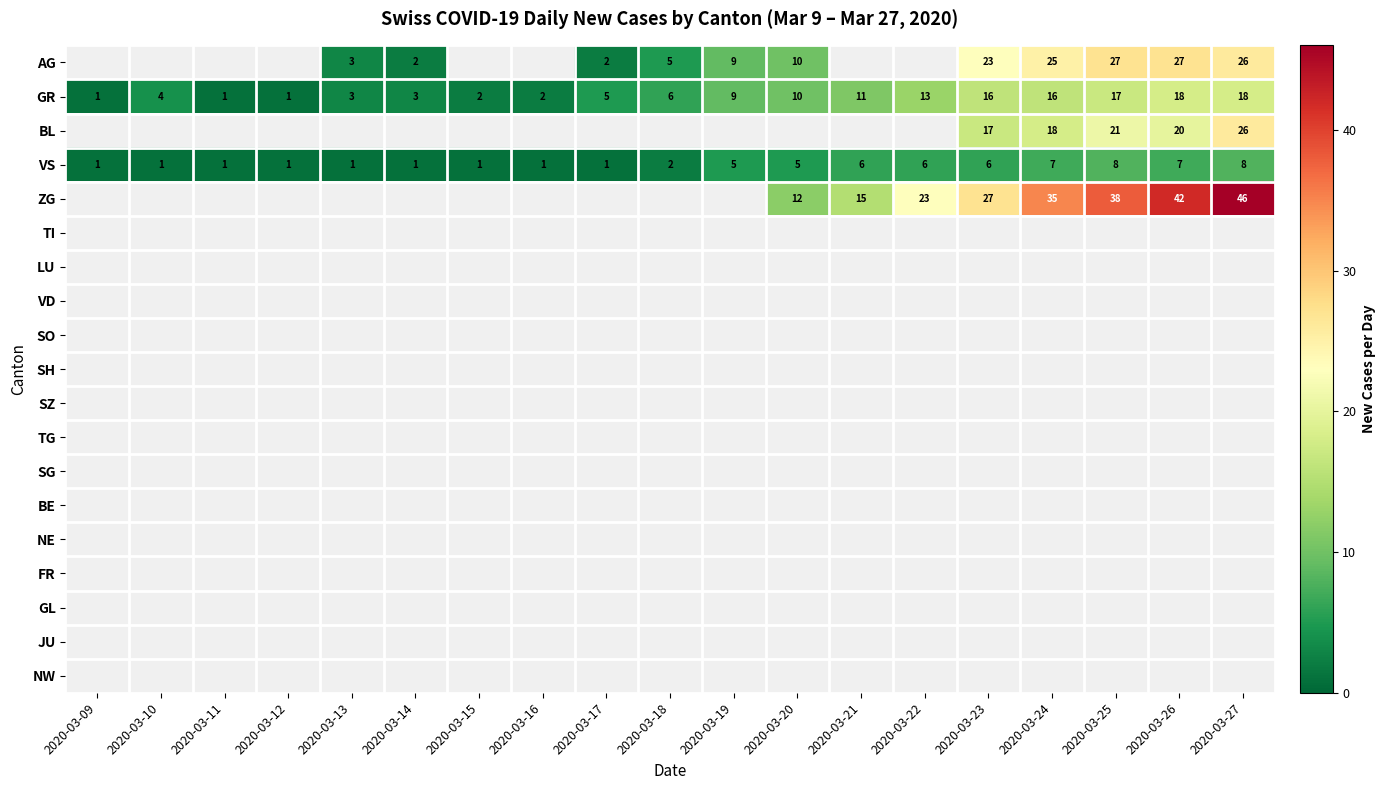

What is the maximum value shown in the chart?

46.0